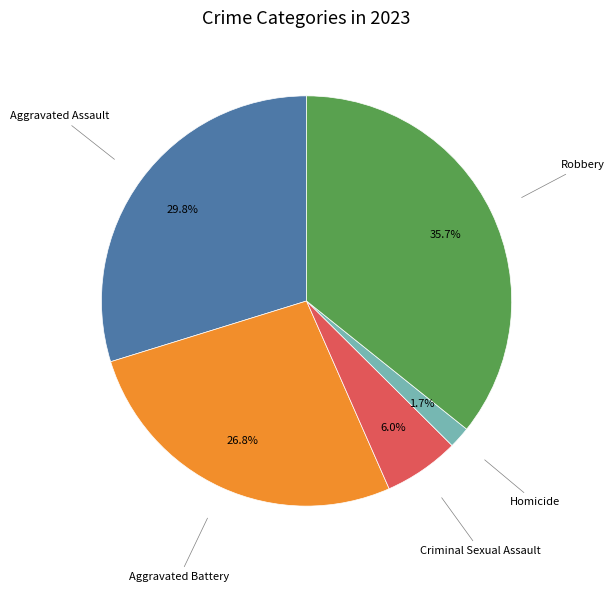

How many segments does this pie chart have?

5